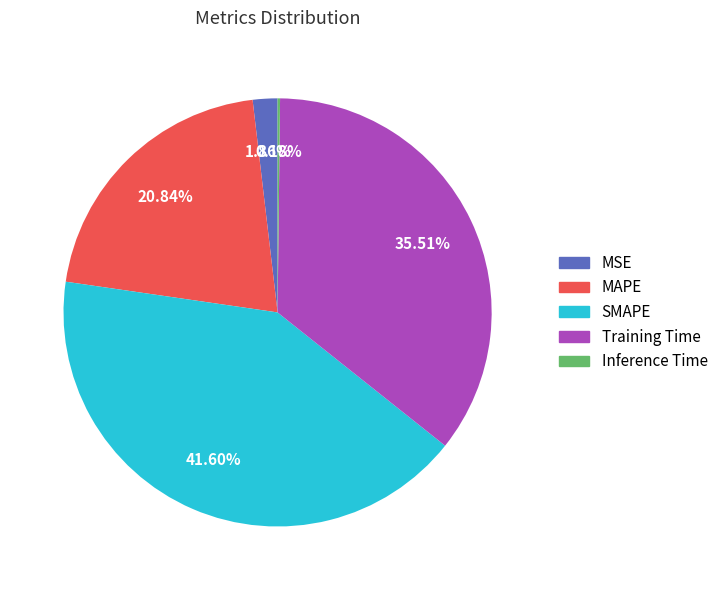

To the nearest percent, what percentage of the pie is MSE?

2%